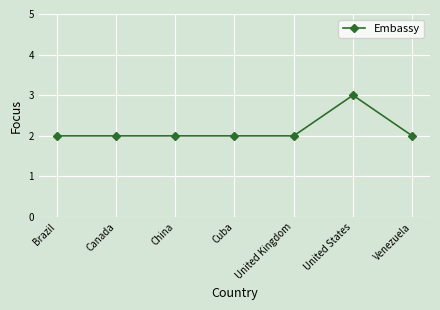

How many series are shown in this chart?

1